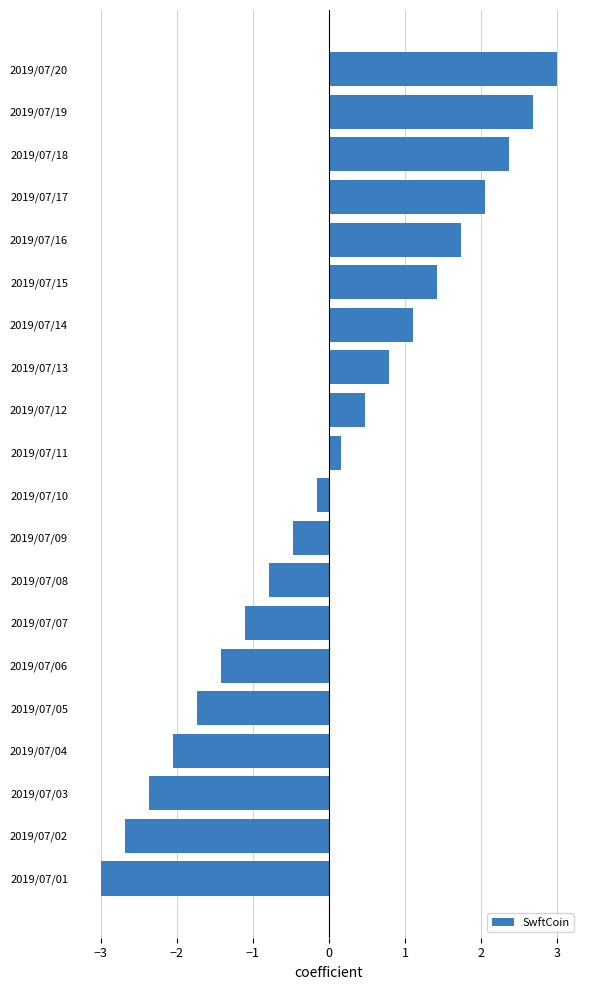

Reading bottom to top, list all the values displayed in this chart.

-3.0	-2.7	-2.4	-2.1	-1.7	-1.4	-1.1	-0.8	-0.5	-0.2	0.2	0.5	0.8	1.1	1.4	1.7	2.1	2.4	2.7	3.0